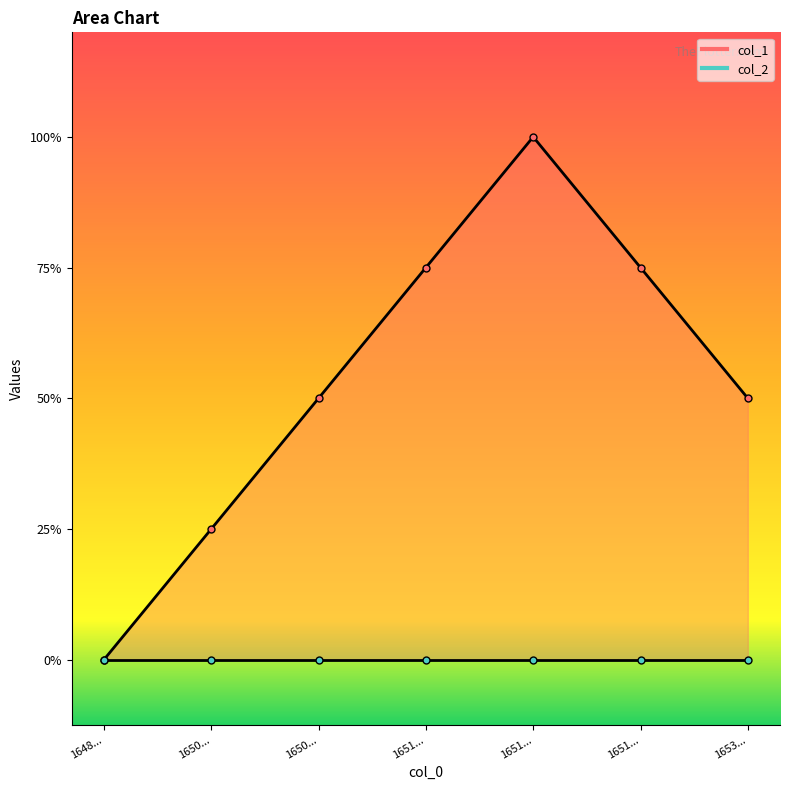

The chart shows a value of 2 at 1651.... True or false?

False